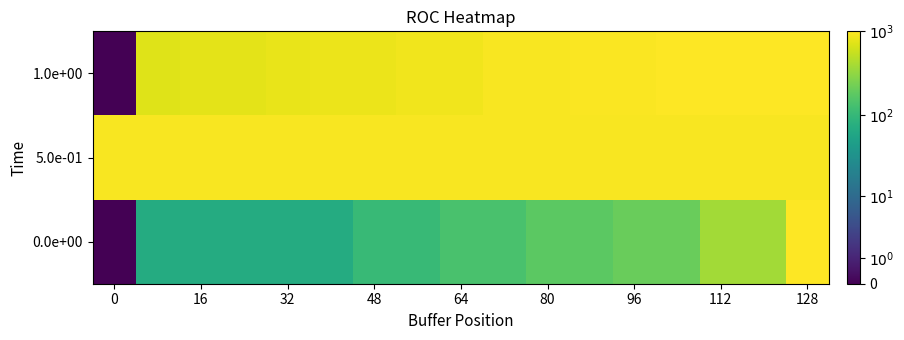

Reading left to right, what are all the values shown in this chart?

0.0e+00: 0.0	4.2	4.2	4.2	4.2	4.2	4.6	4.6	4.9	4.9	5.2	5.2	5.3	5.3	5.9	5.9	6.9
5.0e-01: 6.8	6.8	6.8	6.8	6.8	6.8	6.8	6.8	6.8	6.8	6.8	6.8	6.8	6.8	6.8	6.8	6.8
1.0e+00: 0.0	6.6	6.6	6.6	6.7	6.7	6.7	6.8	6.8	6.8	6.8	6.9	6.9	6.9	6.9	6.9	6.9